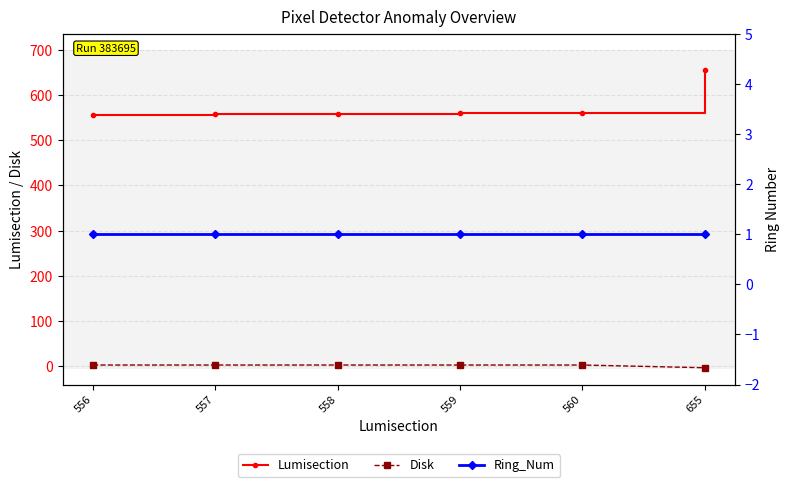

Is the value of Ring_Num at 556 greater than the value of Lumisection at 559?

No